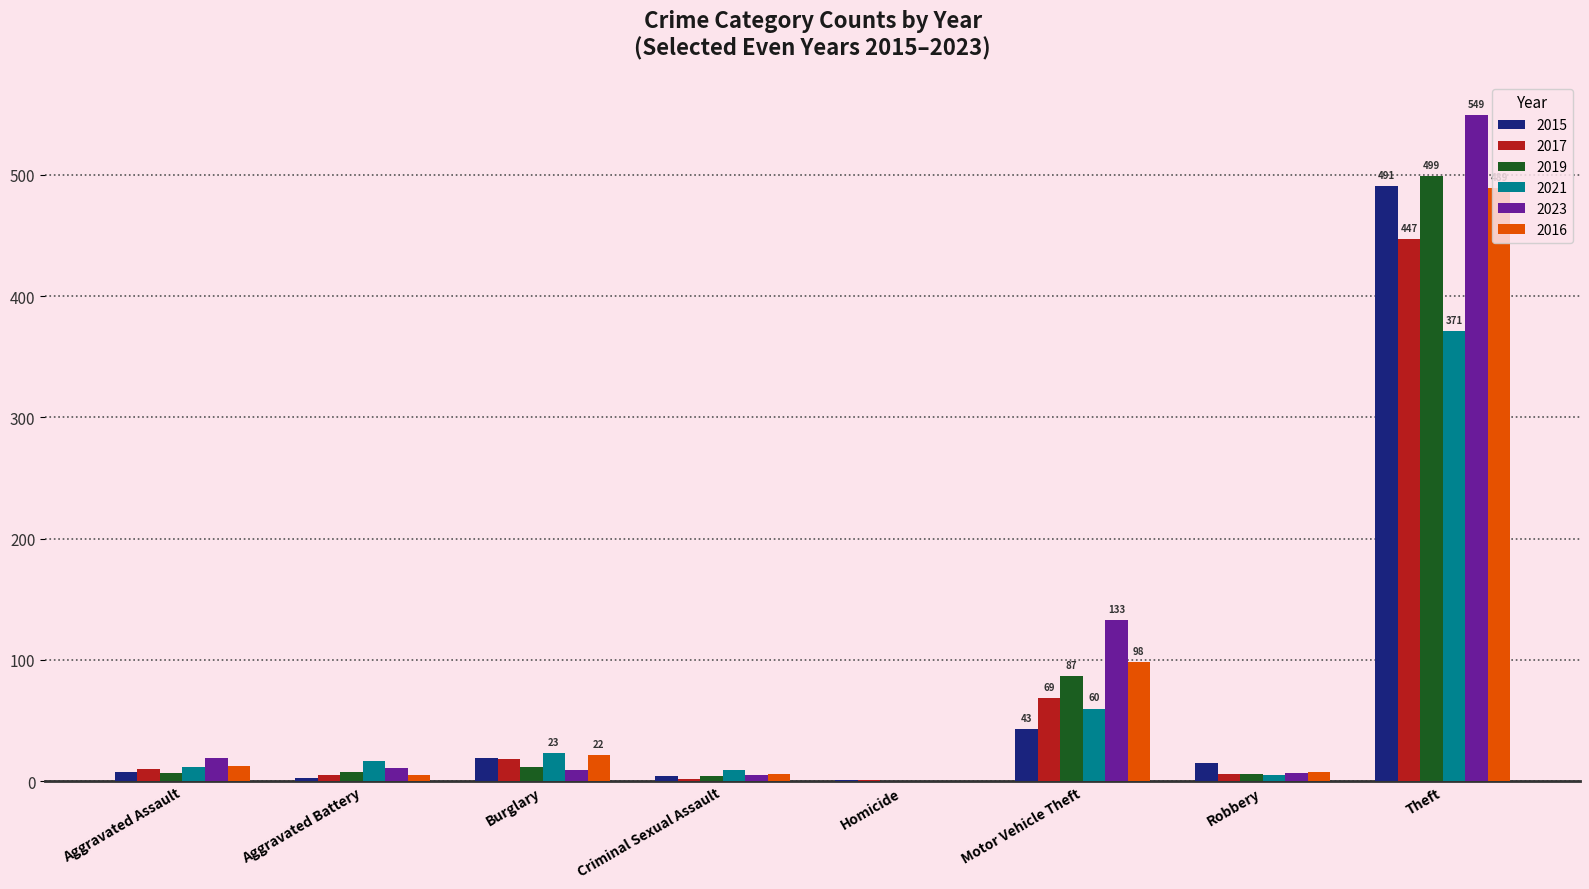

The 2019 series shows 32 at Motor Vehicle Theft. True or false?

False